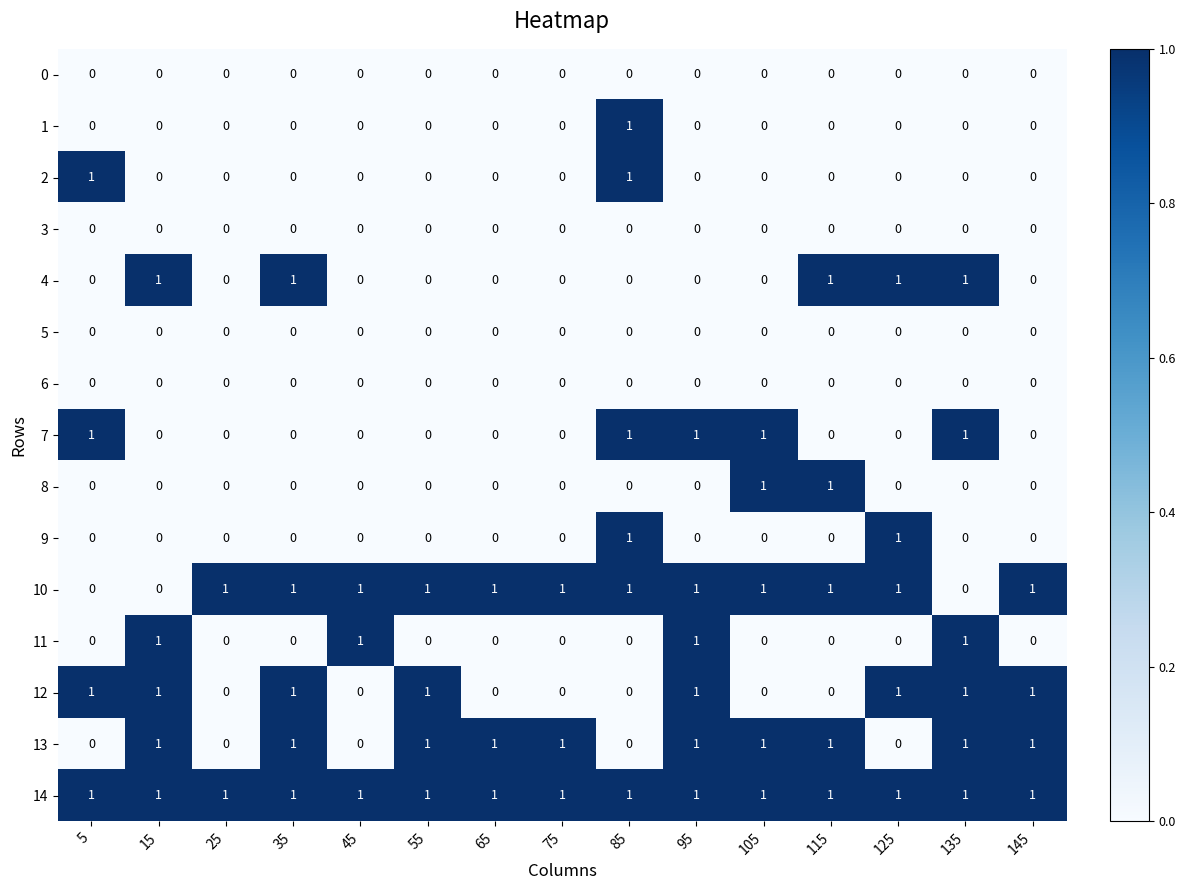

At how many categories does at least one series exceed 0?

15